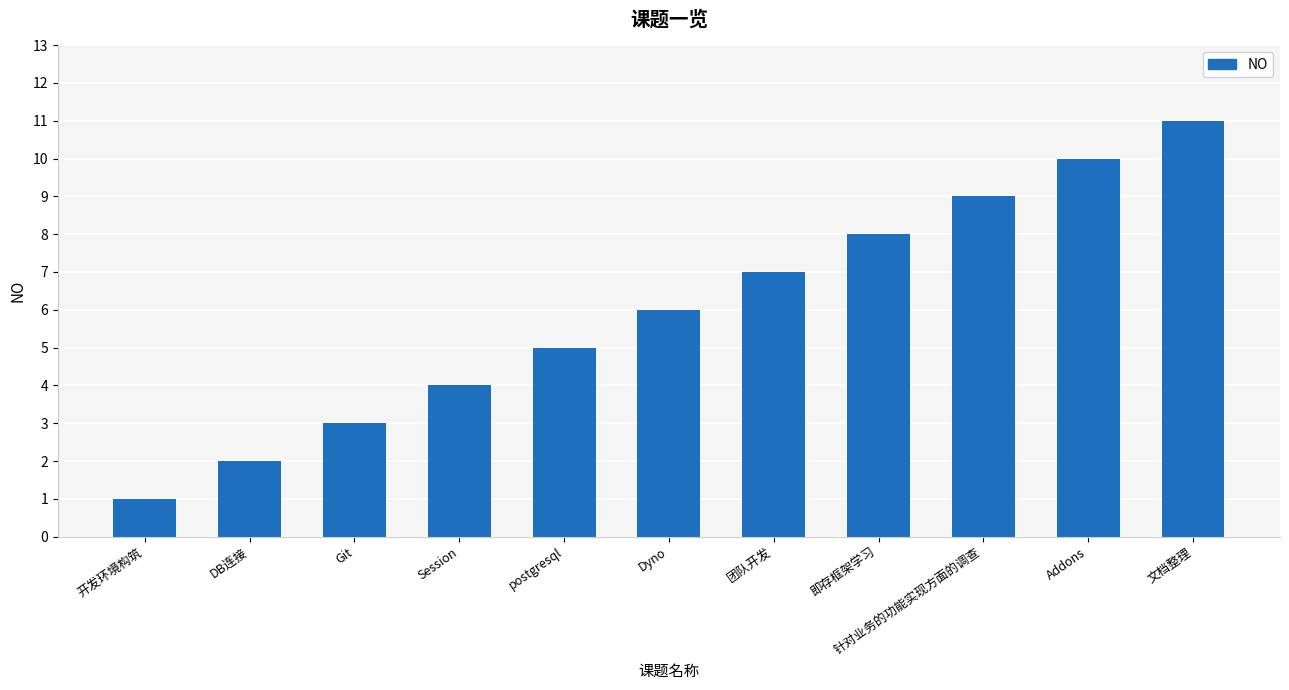

What is the sum of the values at Dyno and 开发环境构筑?

7